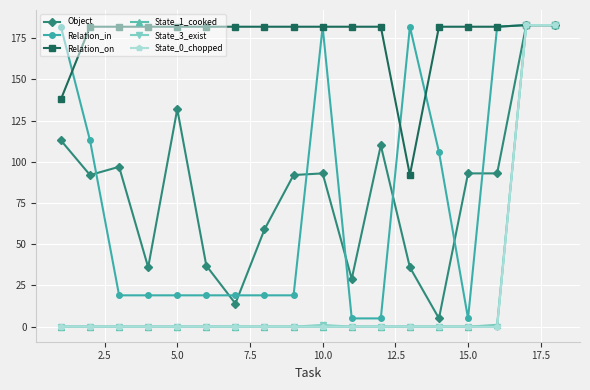

Which series has the largest total across all categories?

Relation_on